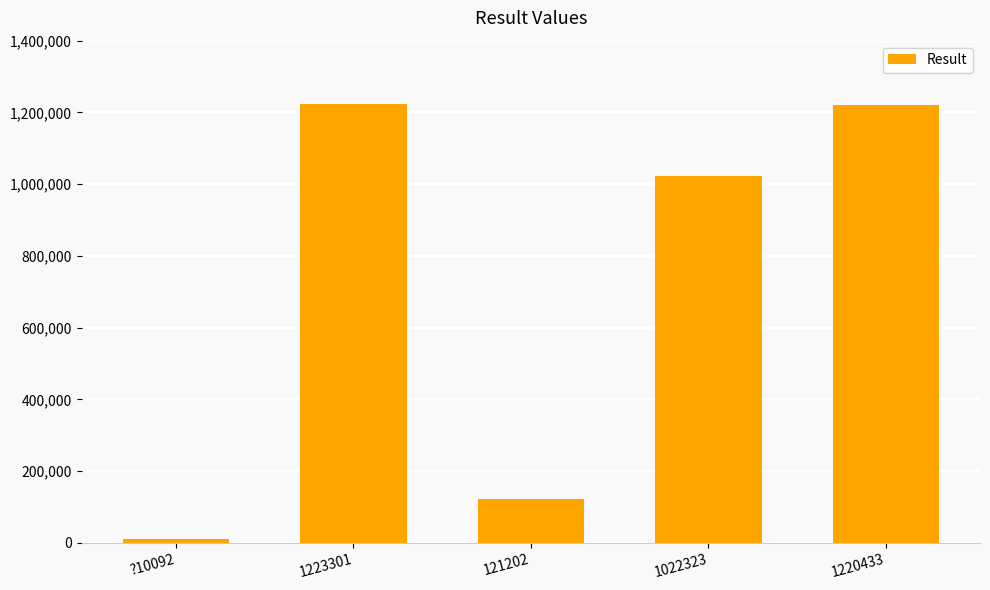

What is the sum of the values at 1223301 and 121202?

1344503